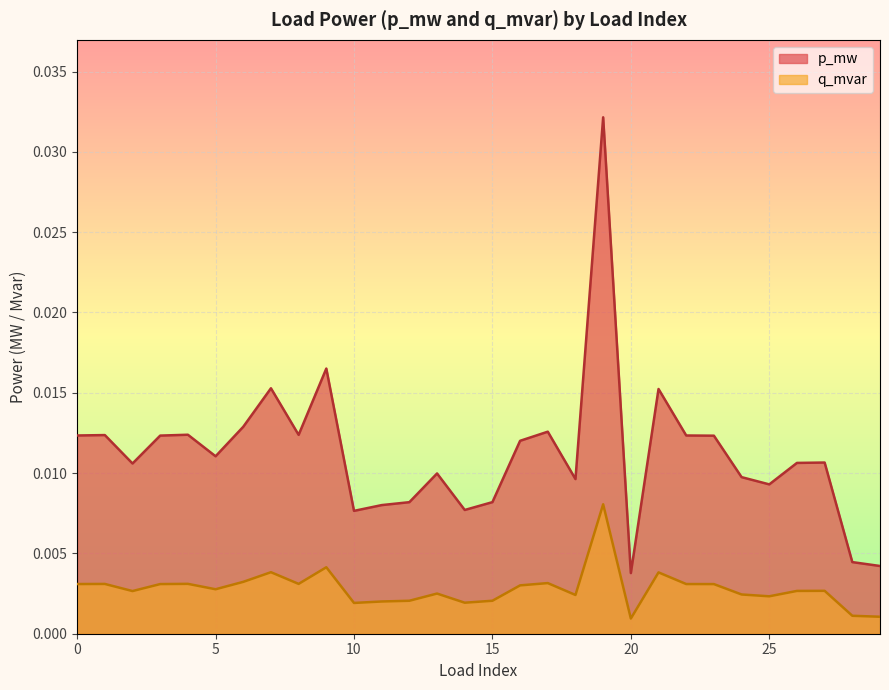

Which category has the highest value in the p_mw series?

19